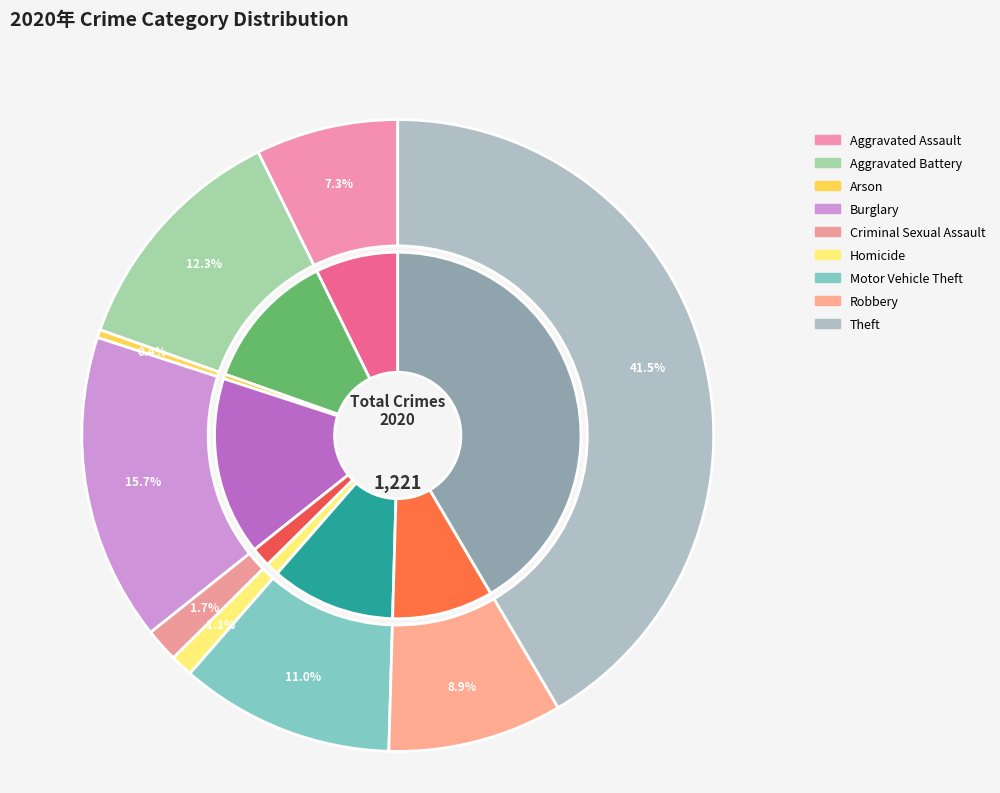

How much of the chart is everything except Robbery?

91.1%